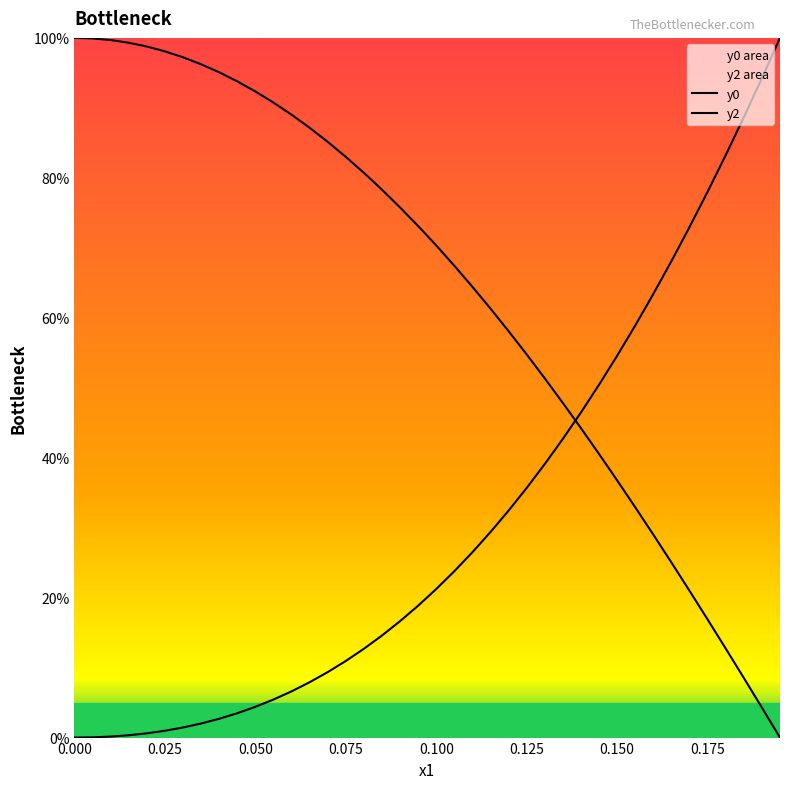

Is this an area chart (filled region under the line)?

No